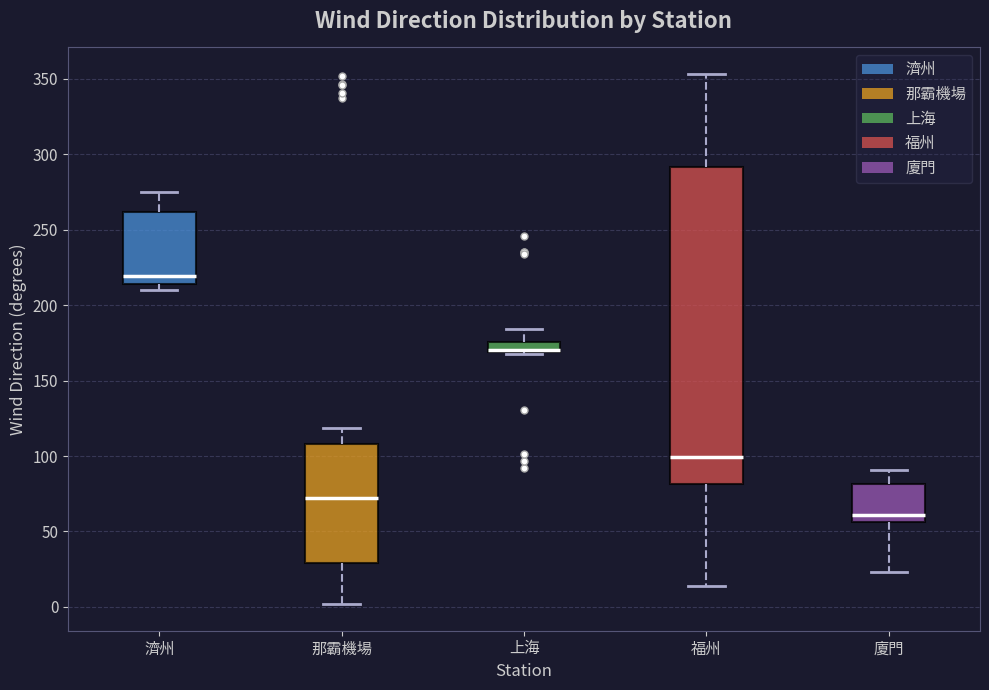

Where is the upper edge of the box for 那霸機場 on the y-axis? The values are not printed on the chart, so give them approximately, as read against the axis.

110